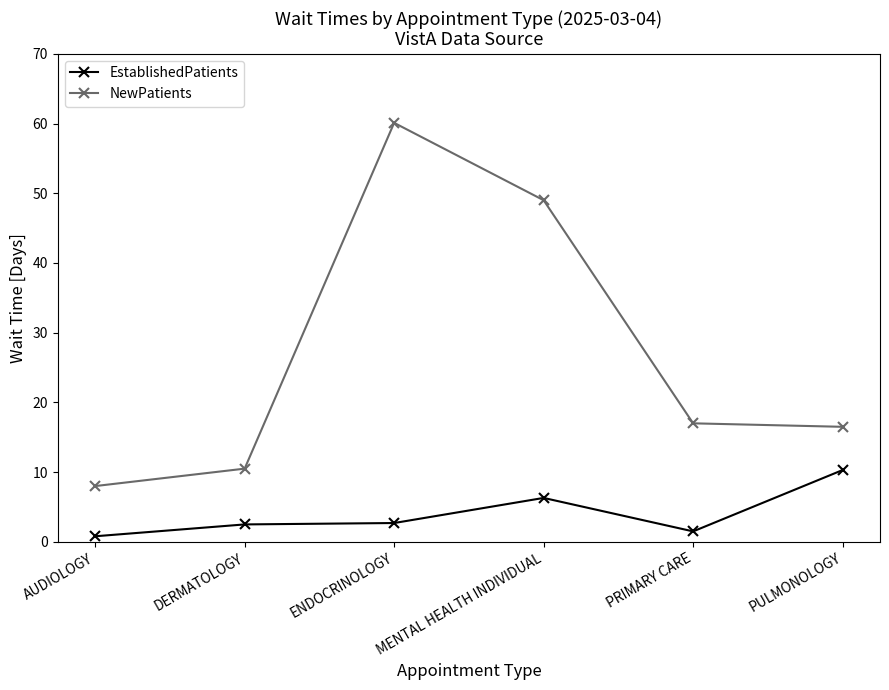

True or false: NewPatients and EstablishedPatients cross at least once.

False